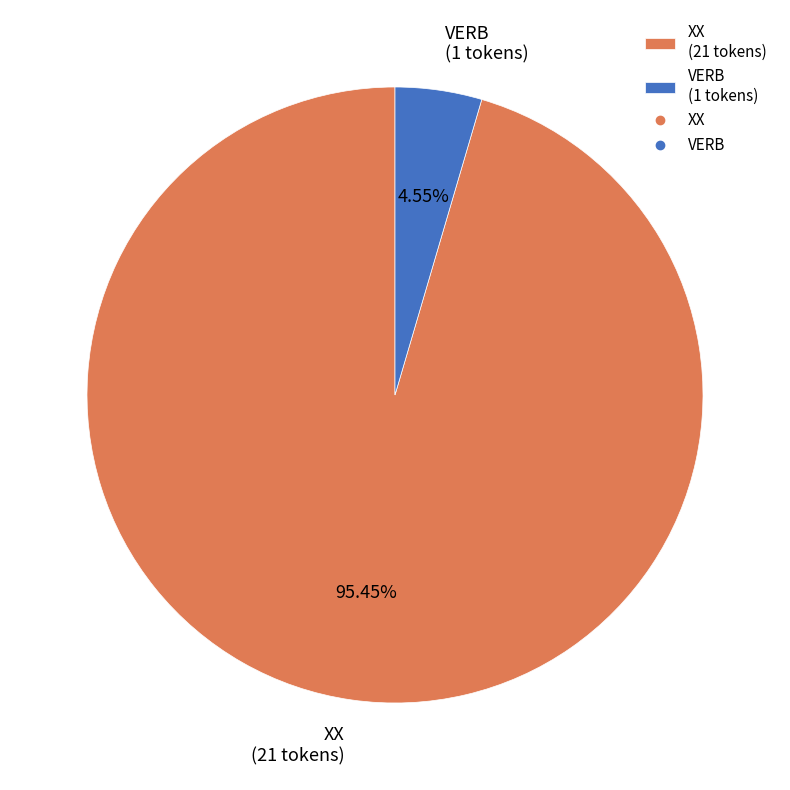

Count the number of slices in the pie.

2